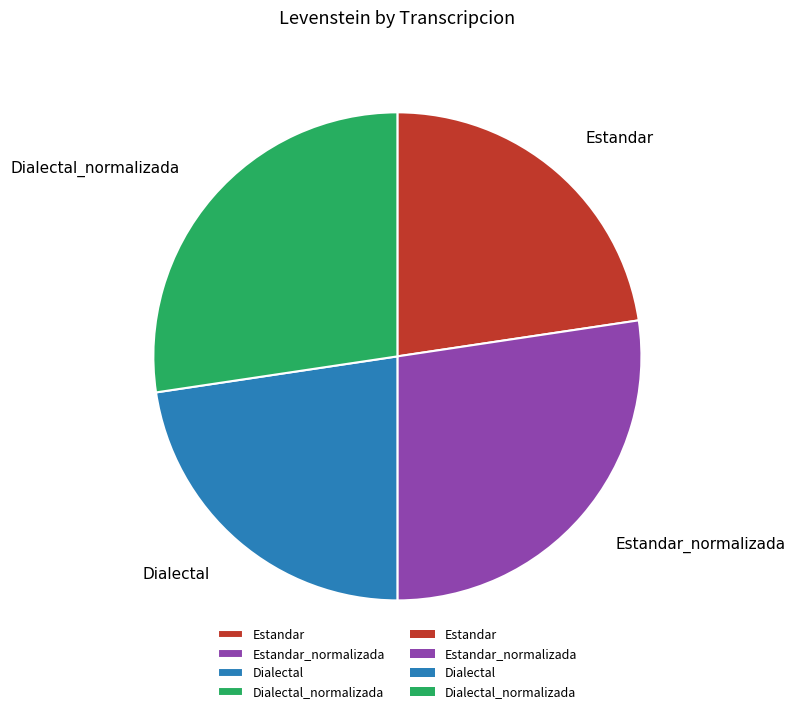

Which has a higher value, Dialectal_normalizada or Dialectal?

Dialectal_normalizada